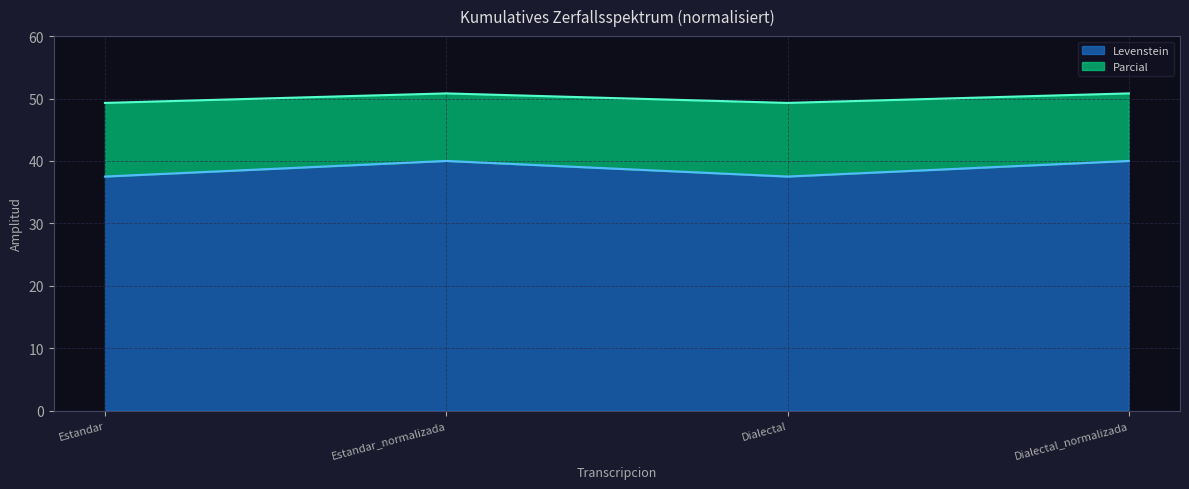

At which label does Dialectal_normalizada reach its peak?

Parcial